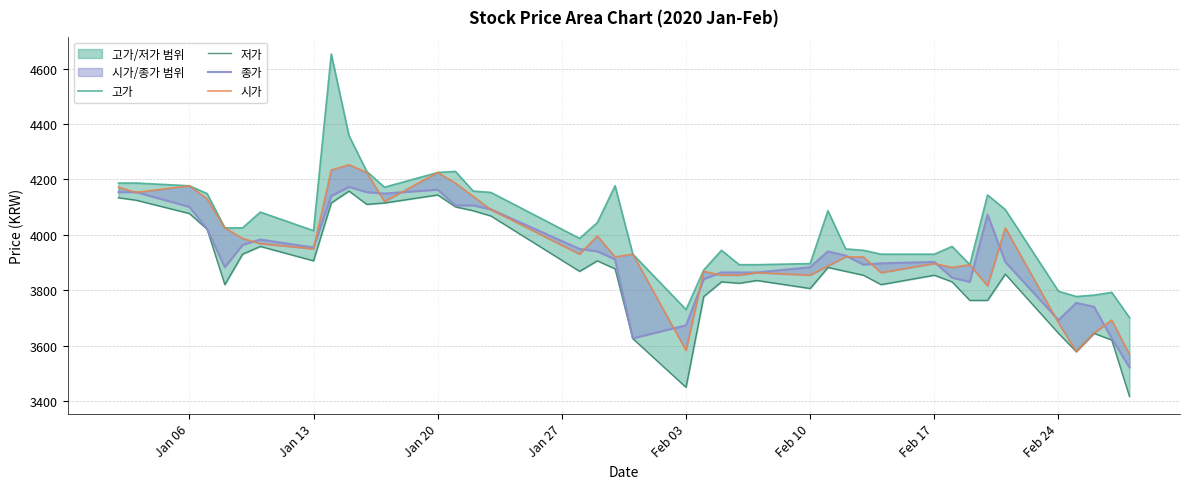

Which series has the largest total across all categories?

고가